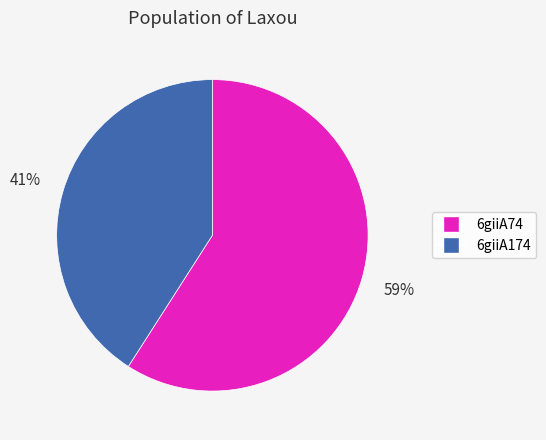

Combined, do 6giiA174 and 6giiA74 account for over 50%?

Yes